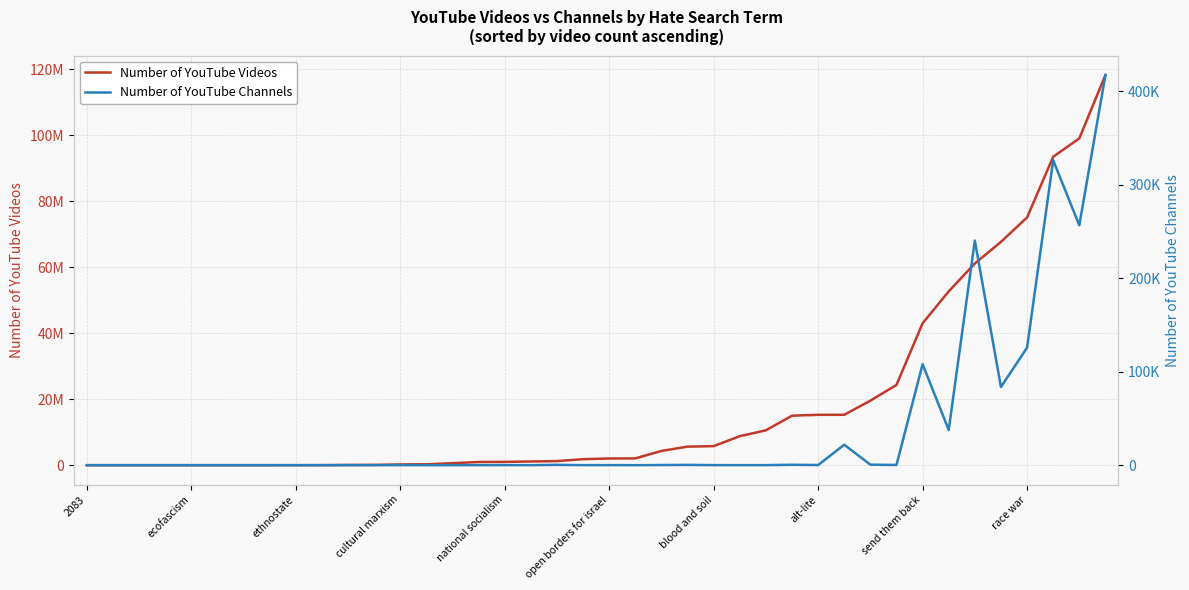

Where is Number of YouTube Videos nearest to the value 59124837?

34